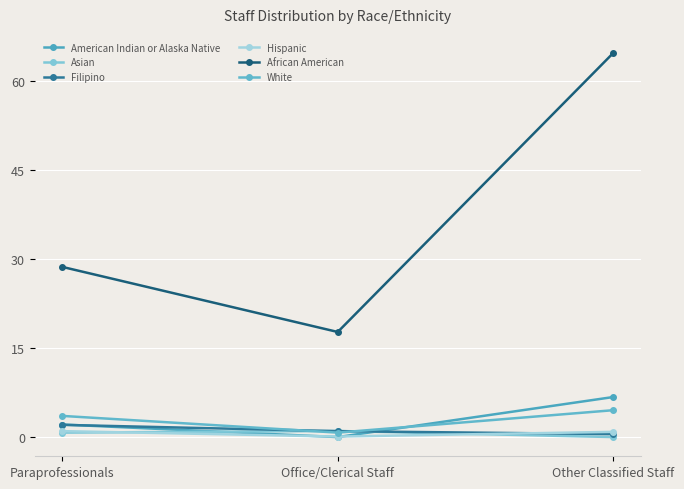

Where does the White series first go above 3?

Paraprofessionals